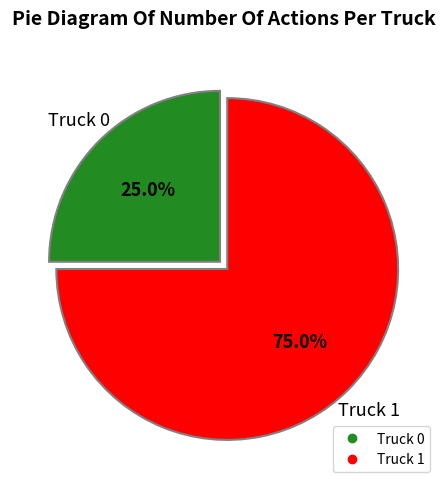

Which slice is the largest?

Truck 1